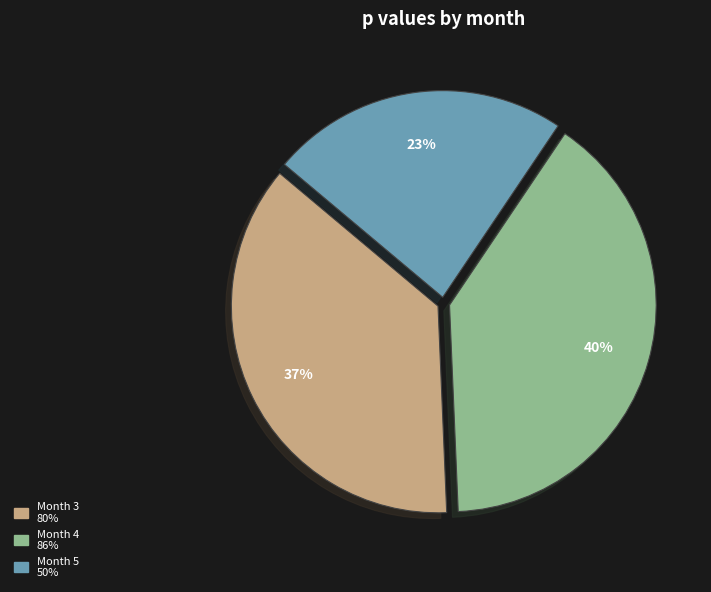

Is there a majority slice in this chart?

No